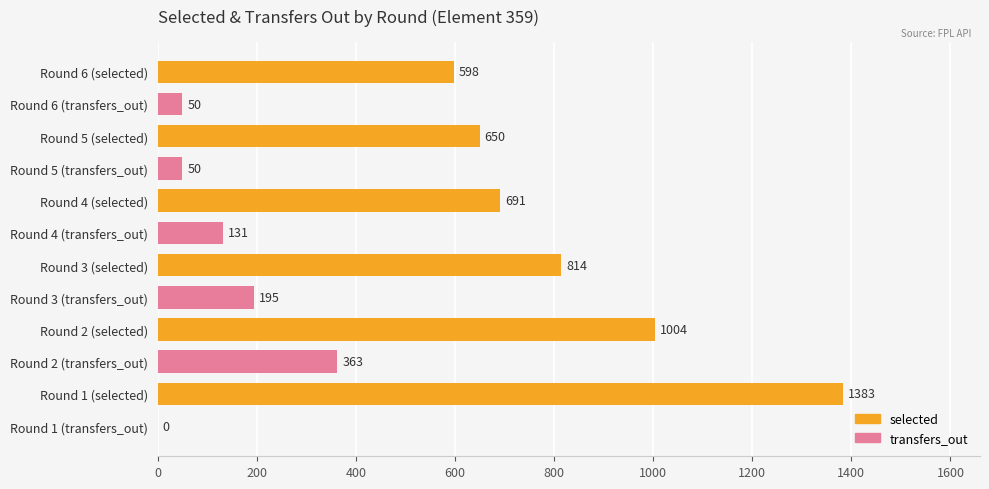

Where is selected nearest to the value 990?

Round 2 (selected)